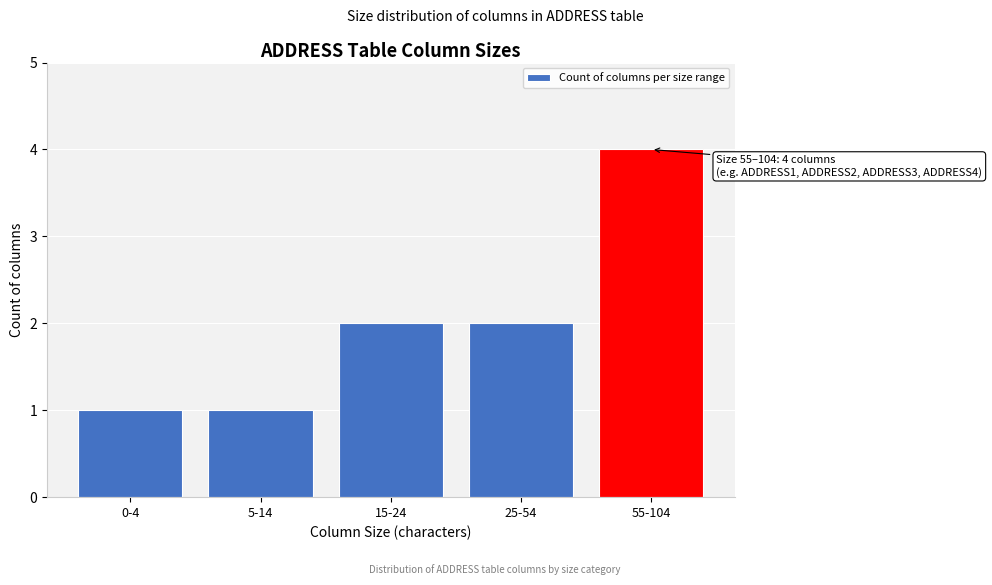

Reading right to left, extract all data points from this chart.

4	2	2	1	1